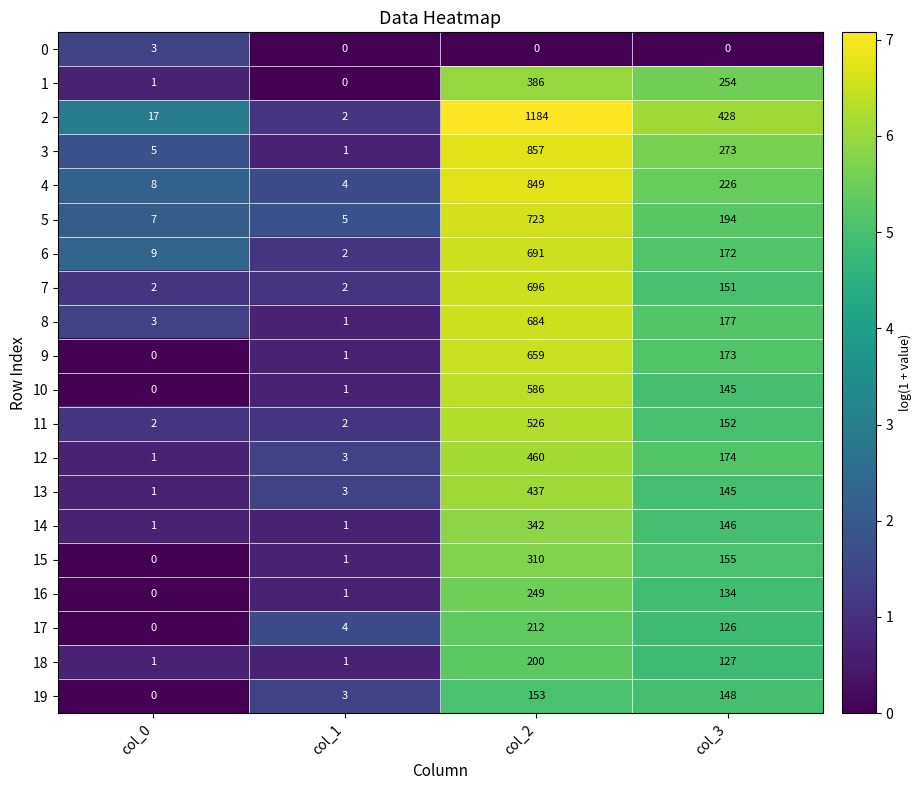

At which label does 16 first exceed 134?

col_2